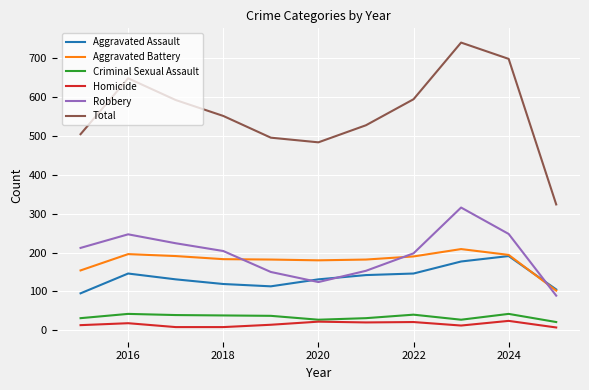

True or false: Aggravated Battery and Criminal Sexual Assault intersect in this chart.

False